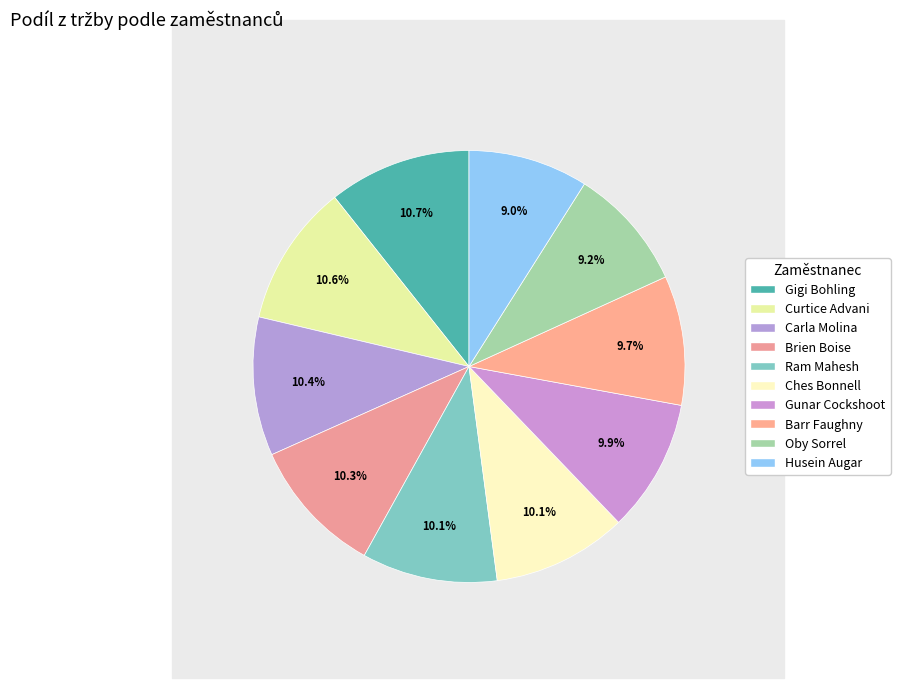

To the nearest percent, what is the difference between the largest and smallest slice percentages?

2%